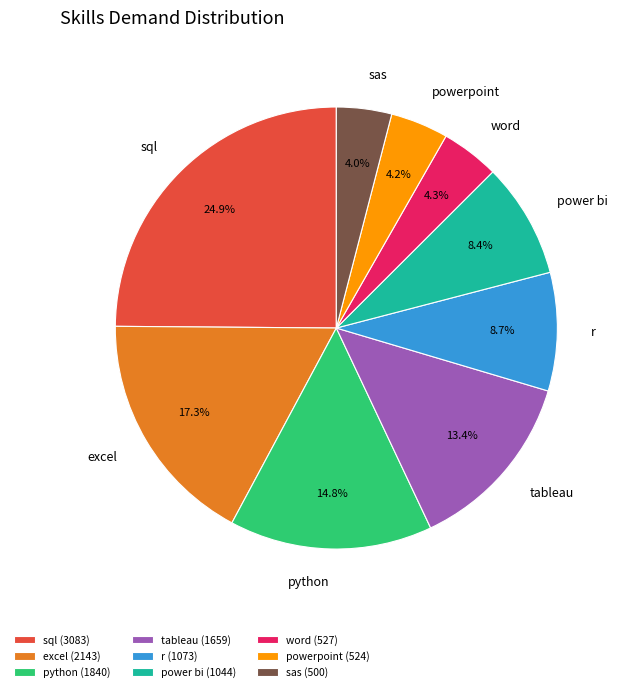

Which has a higher value, sas (500) or r (1073)?

r (1073)